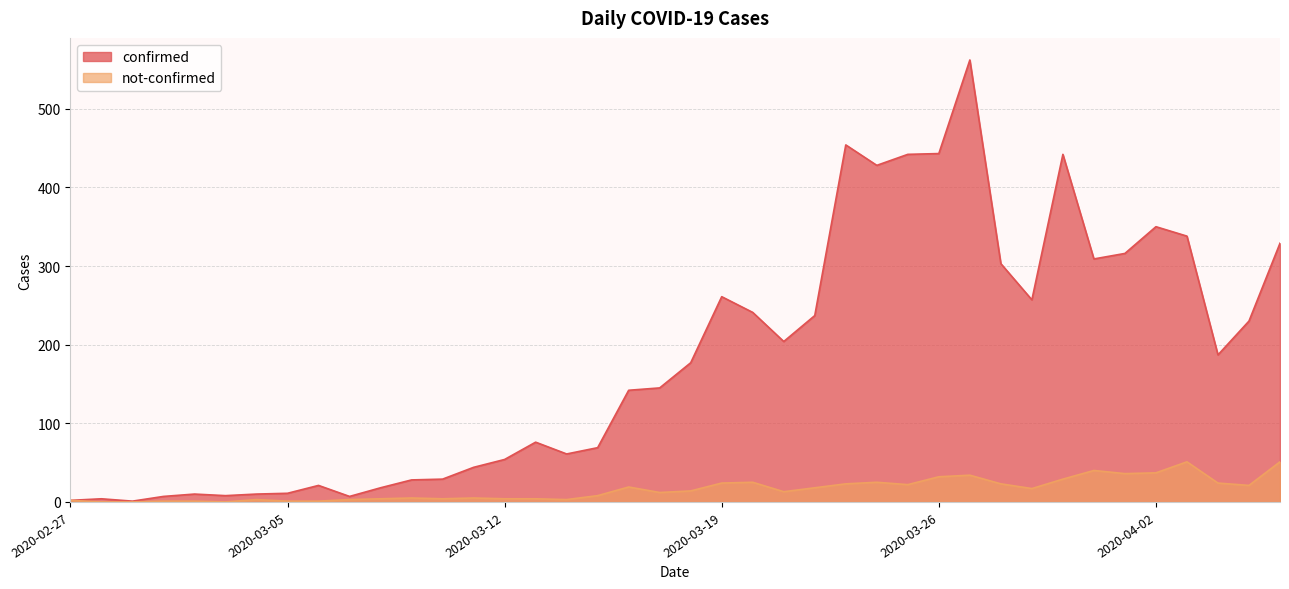

What is the value of the not-confirmed point at the 32nd from the left?

17